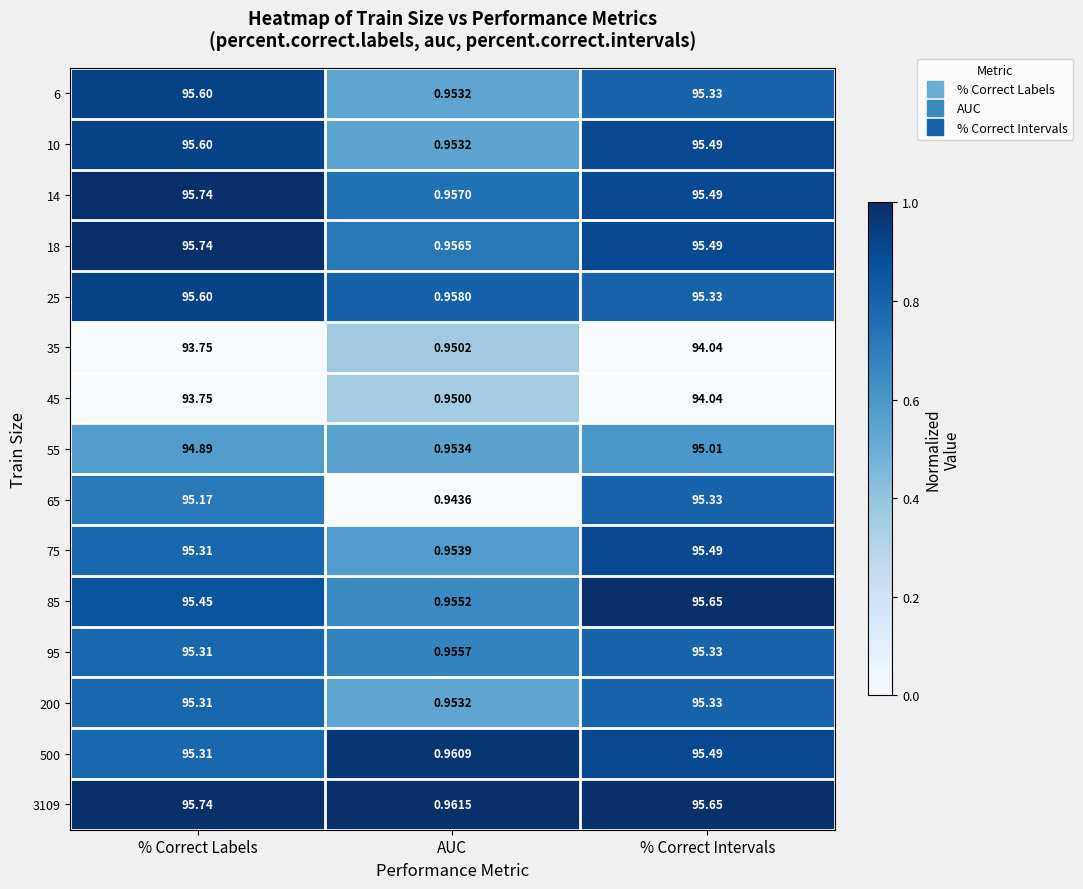

How many data points does each series have?

3